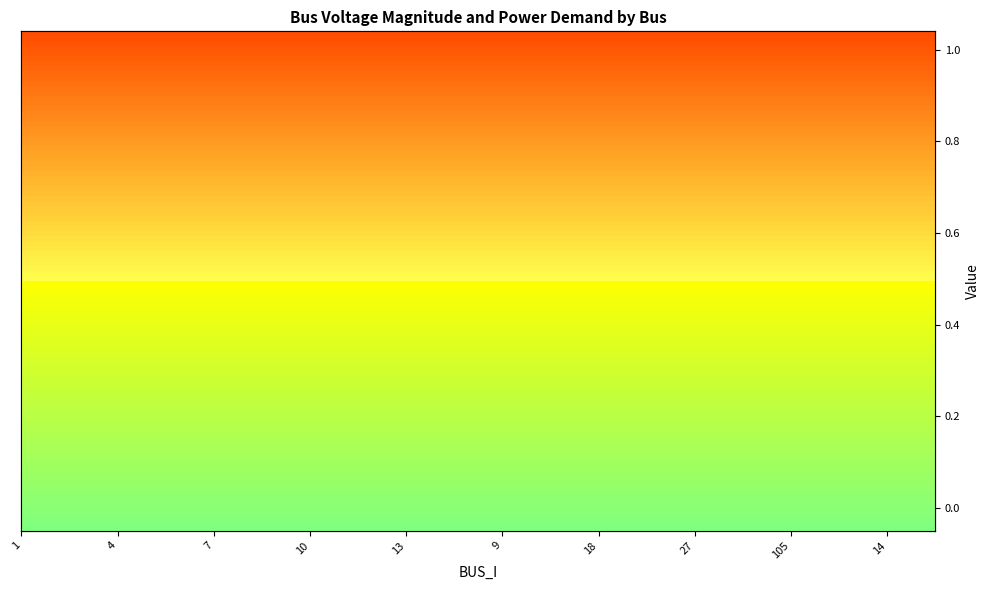

Does the chart have visible grid lines?

No